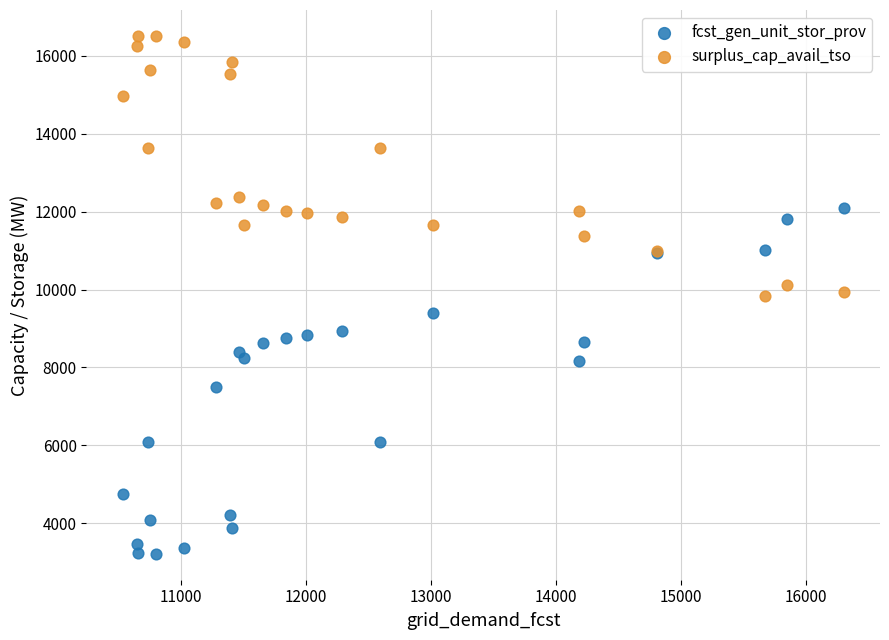

What are all the series names shown in the legend?

fcst_gen_unit_stor_prov, surplus_cap_avail_tso